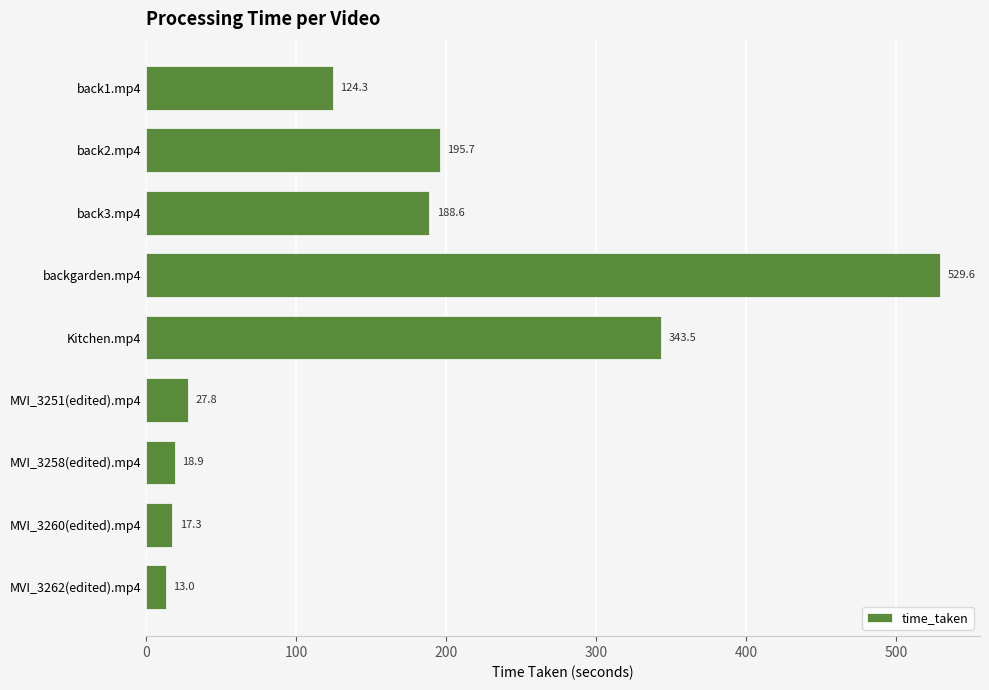

What is the sum of all values?

1458.7